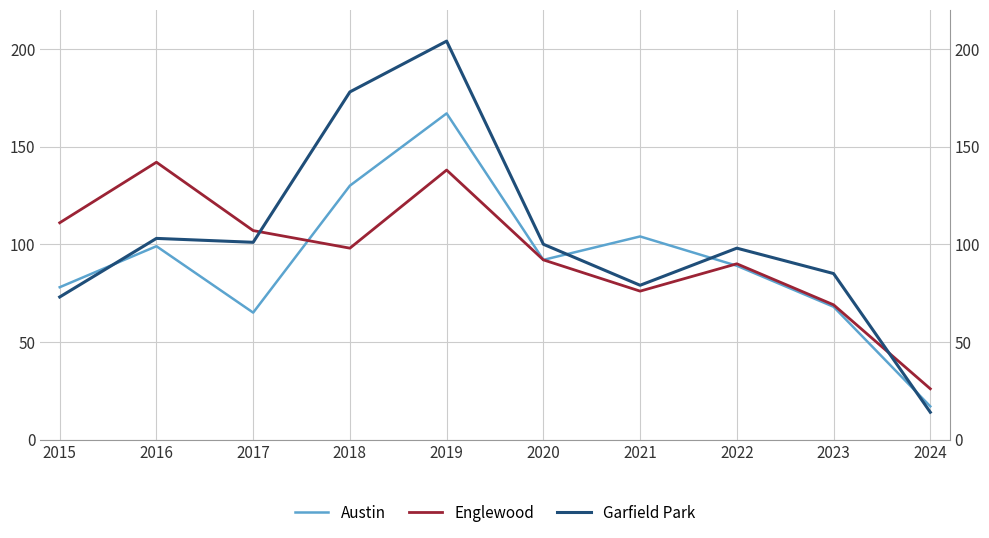

What are all the series names shown in the legend?

Austin, Englewood, Garfield Park